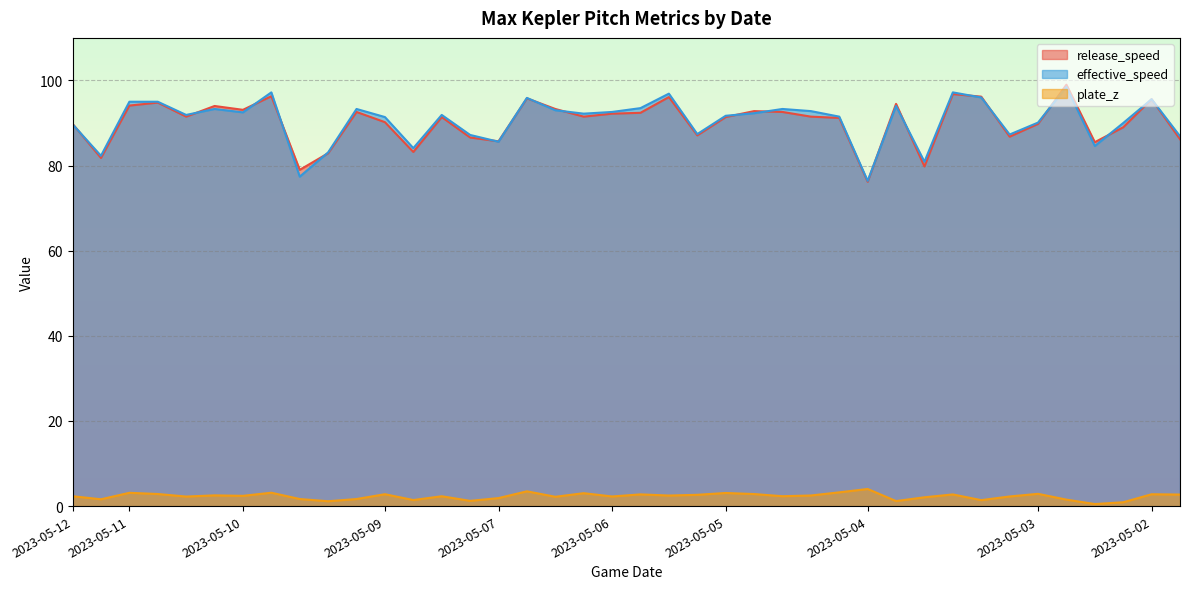

The release_speed series shows 30.6 at 2023-05-06. True or false?

False